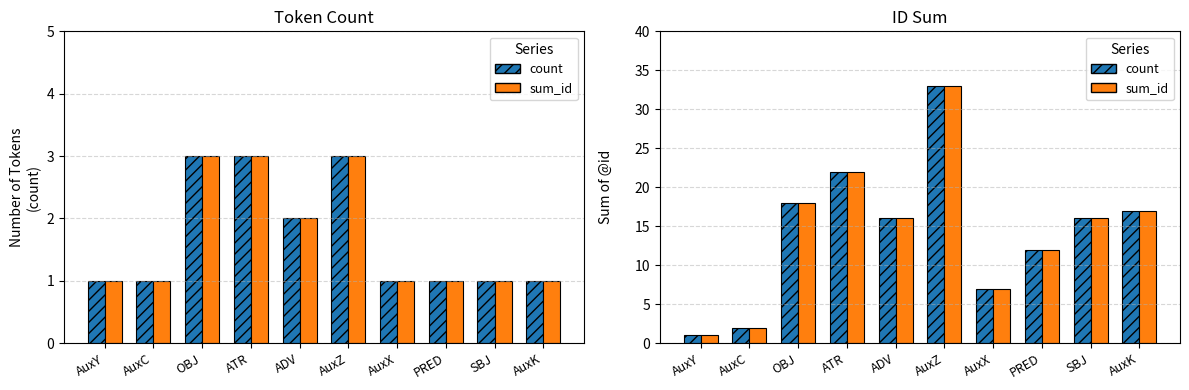

Is the value of count at PRED greater than the value of sum_id at AuxK?

No